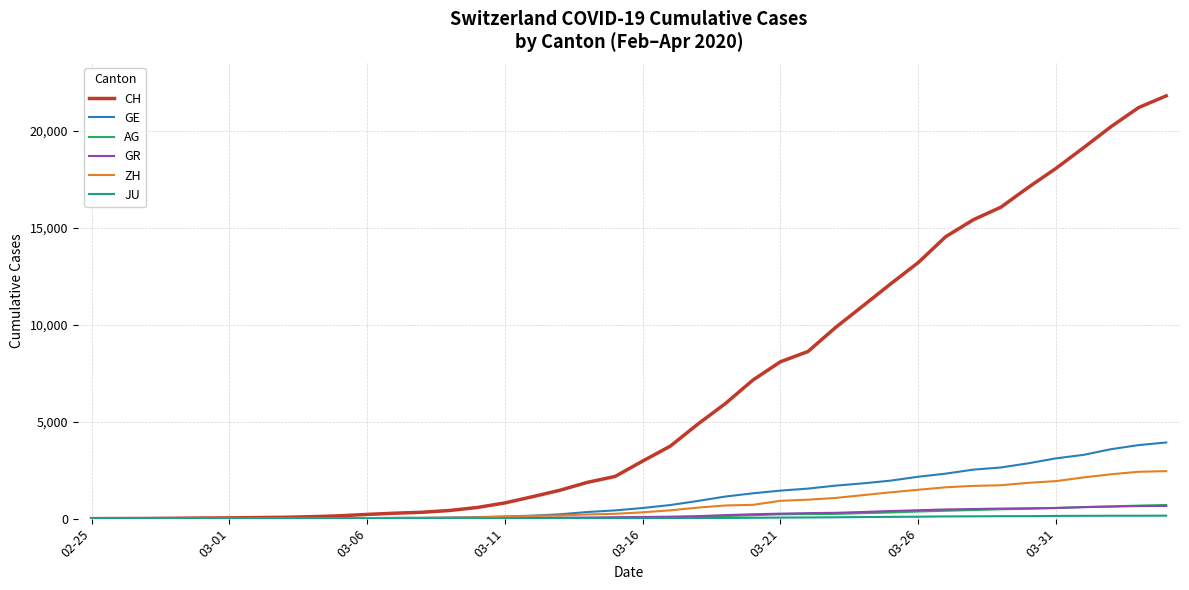

Which series has the largest range (max minus min)?

CH